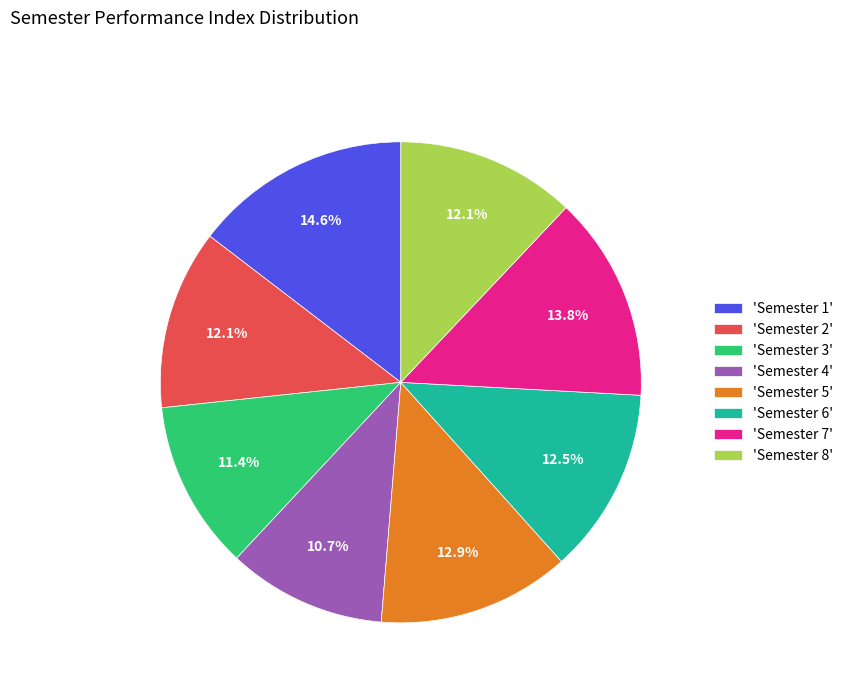

What portion of the pie excludes 'Semester 7'?

86.2%